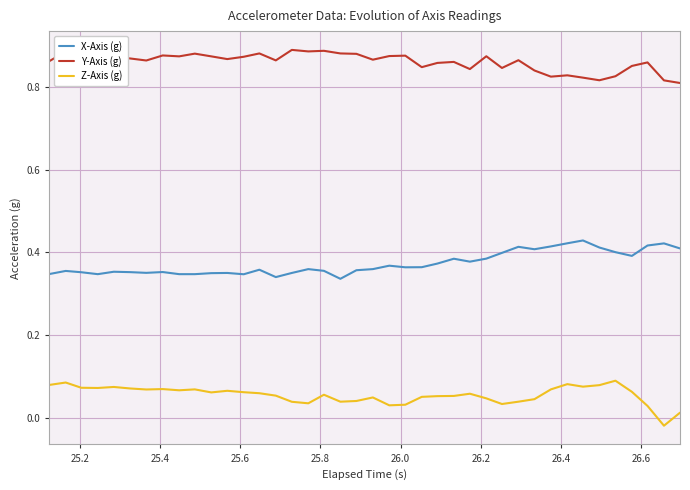

In Z-Axis (g), how many points are lower than both neighbors (excluding endpoints)?

10